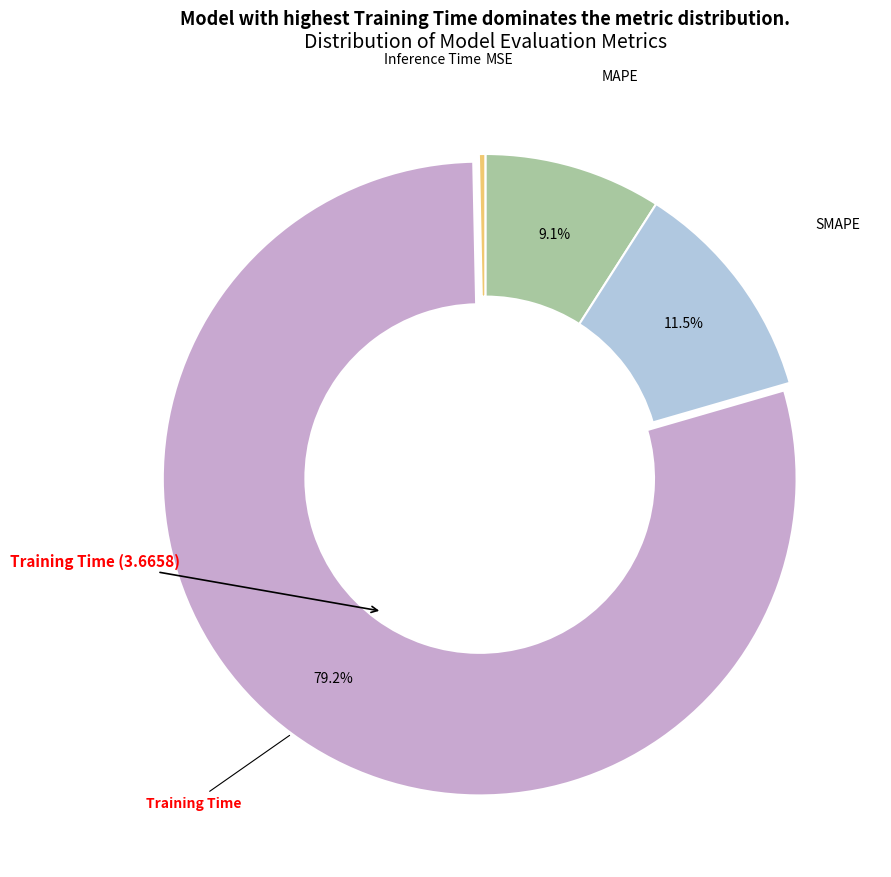

Is there any slice that represents more than half of the pie?

Yes